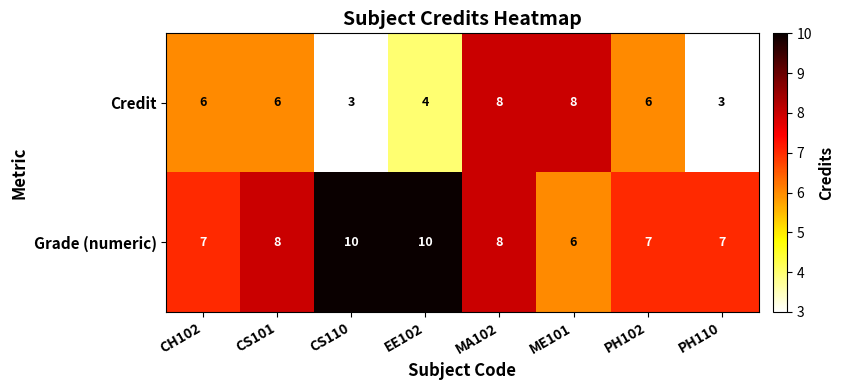

Which series has the largest total across all categories?

Grade (numeric)